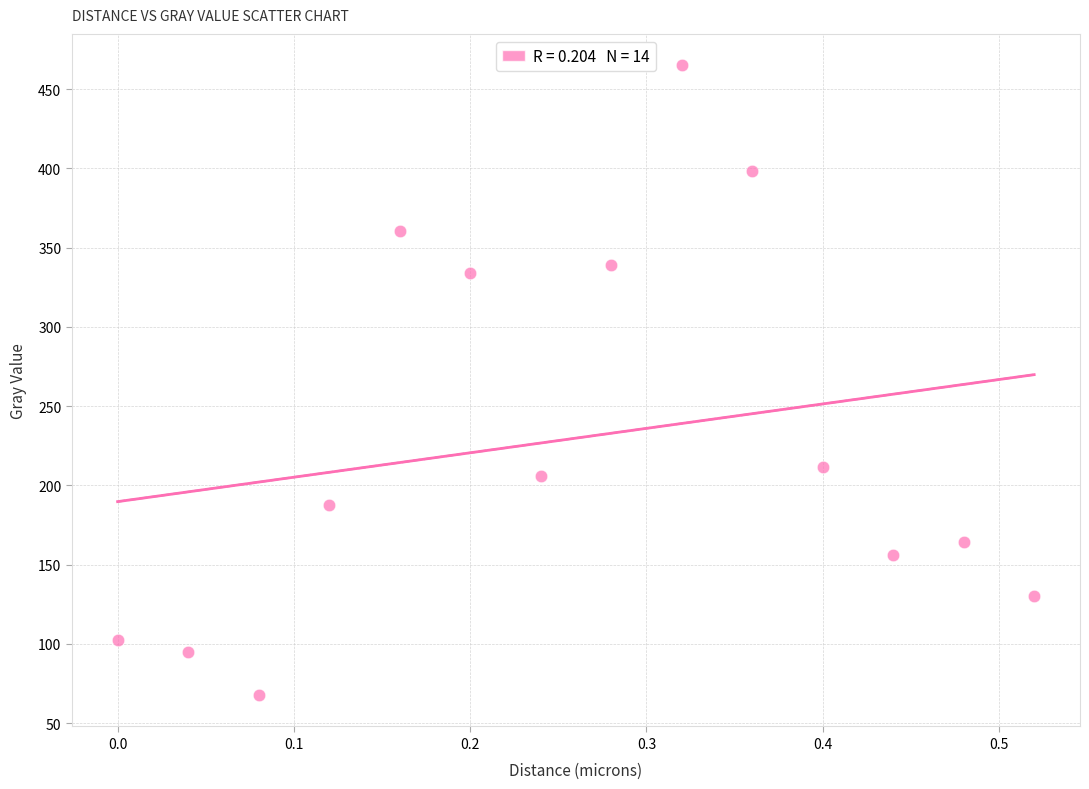

What Y value in the scatter plot is closest to 266?

211.3